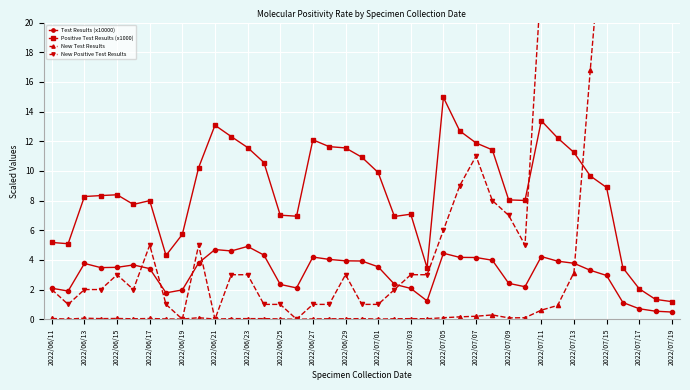

Is it true that Positive Test Results (x1000) equals 15.8 at 2022/07/01?

False